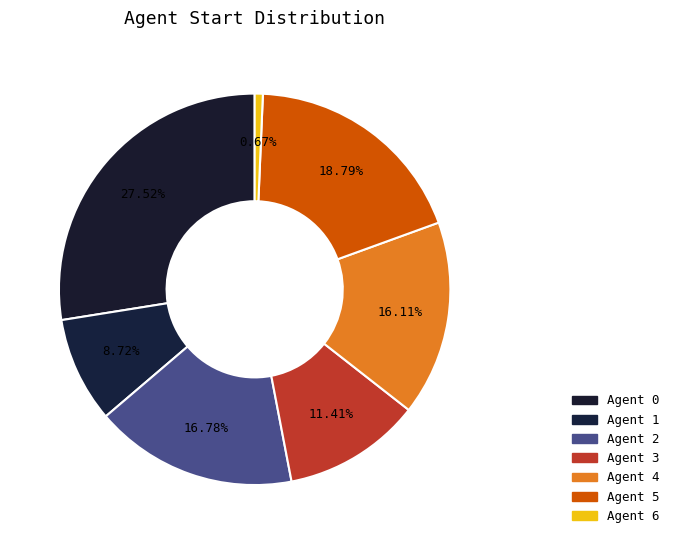

To the nearest percent, what percentage of the pie is Agent 5?

19%